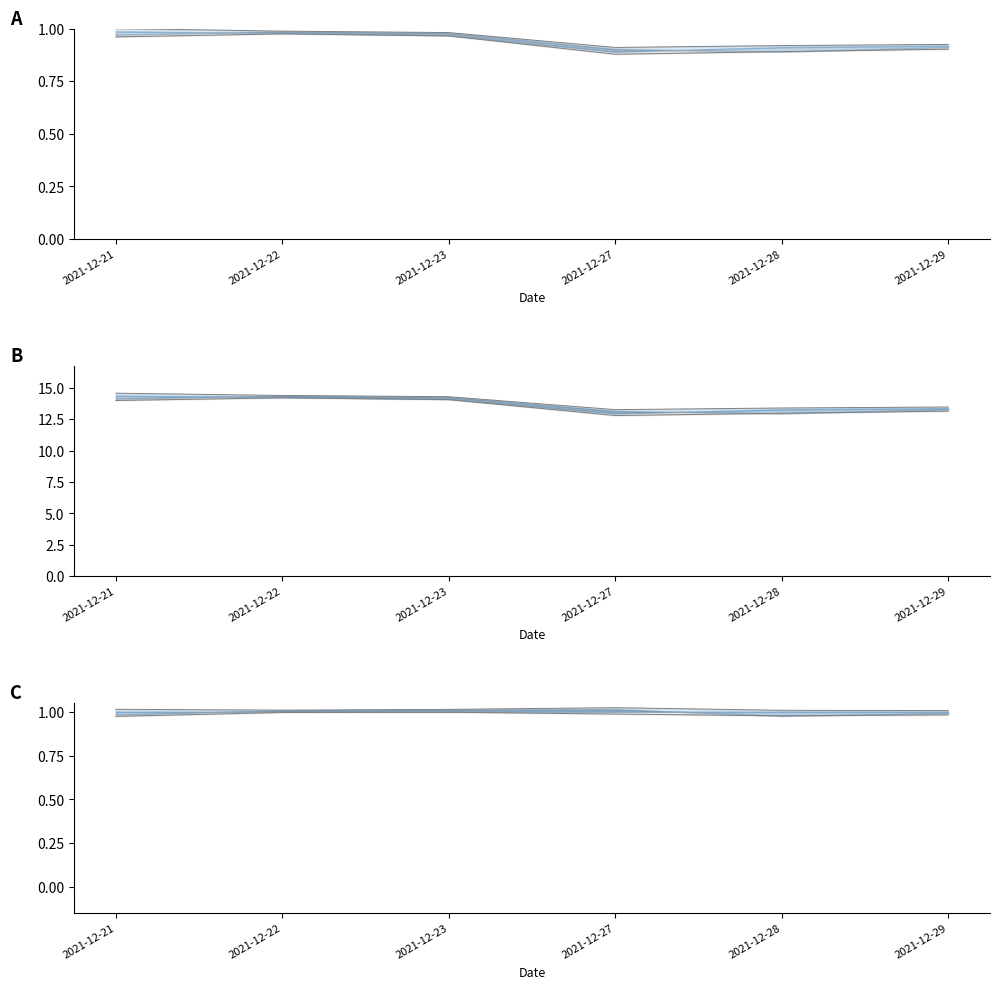

Between 2021-12-27 and 2021-12-29, which is larger?

2021-12-27